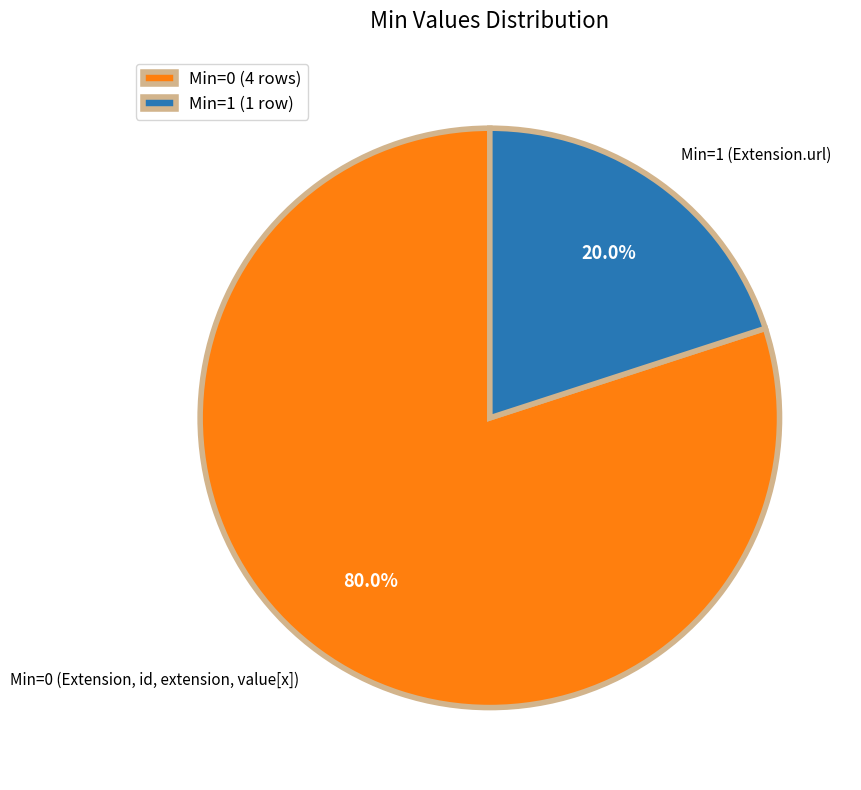

Between Min=0 (Extension, id, extension, value[x]) and Min=1 (Extension.url), which is larger?

Min=0 (Extension, id, extension, value[x])